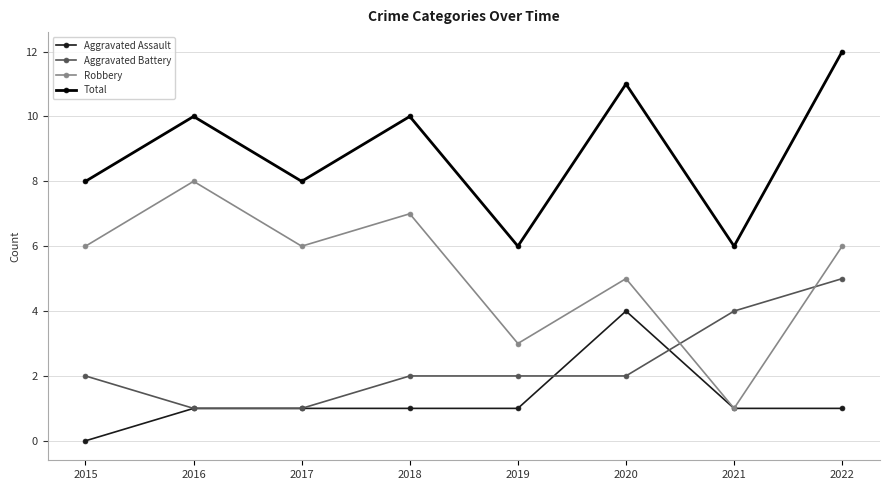

Count the Aggravated Assault values in the range 1 to 2.

6